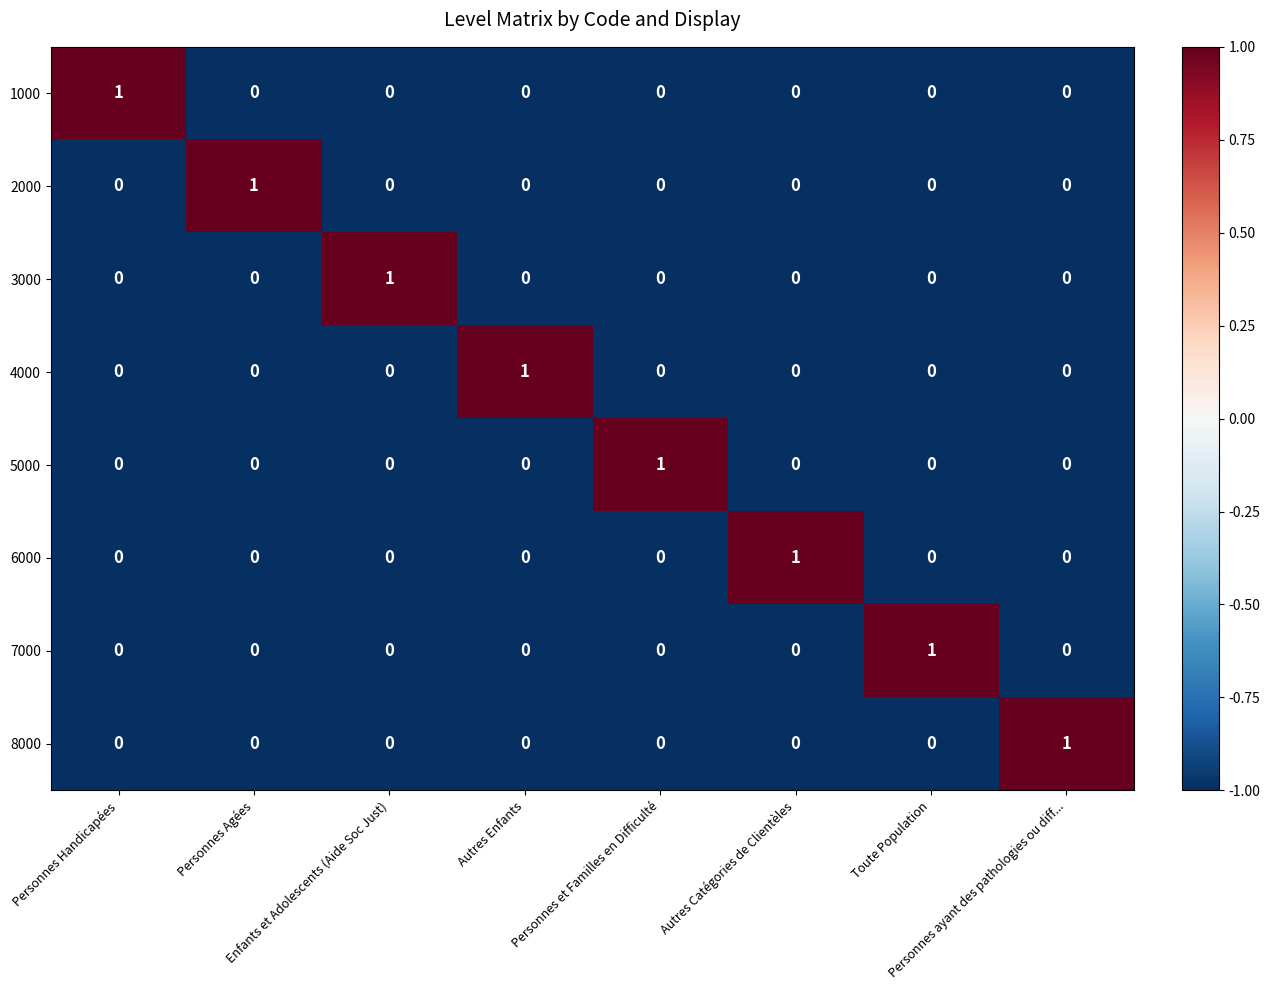

Count the number of data series in this chart.

8